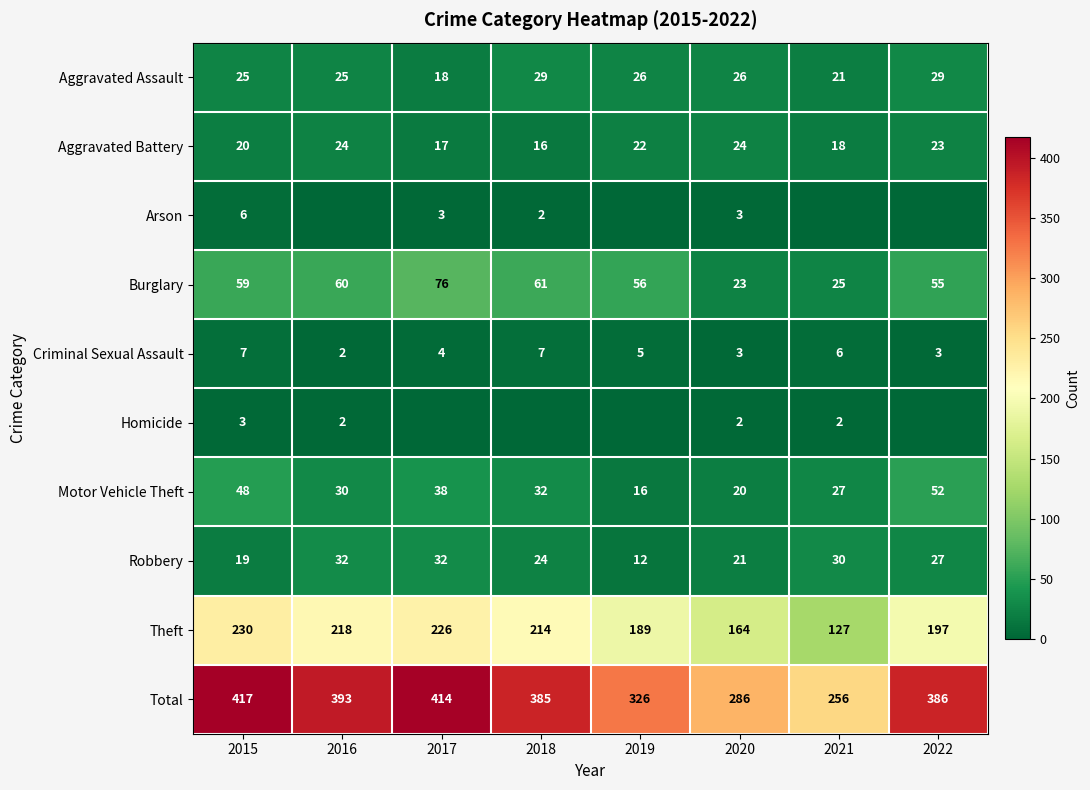

Count the number of categories in the chart.

8